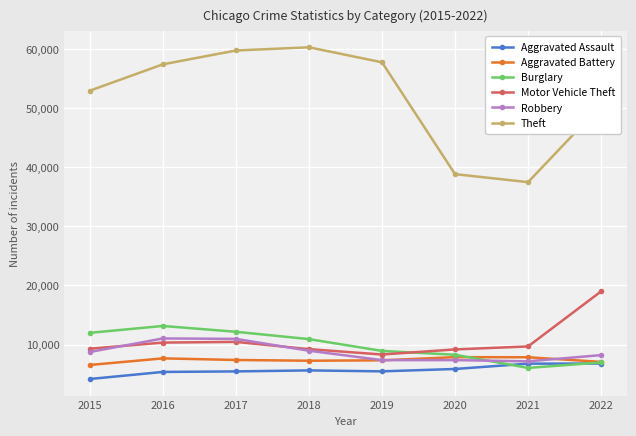

What is the approximate value of Aggravated Assault at 2016?

5360